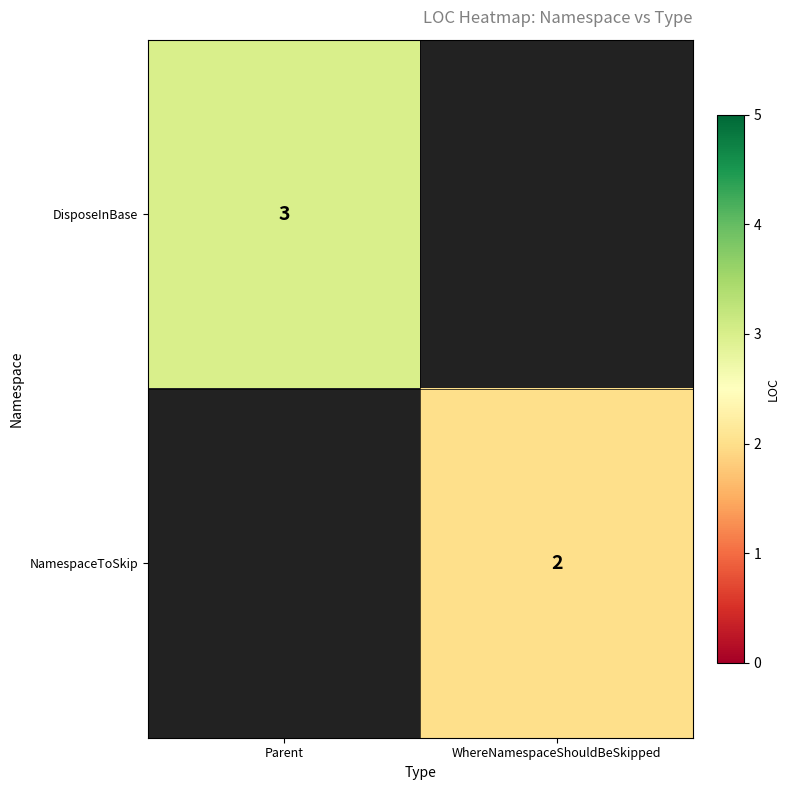

Is it true that DisposeInBase equals 2 at Parent?

False